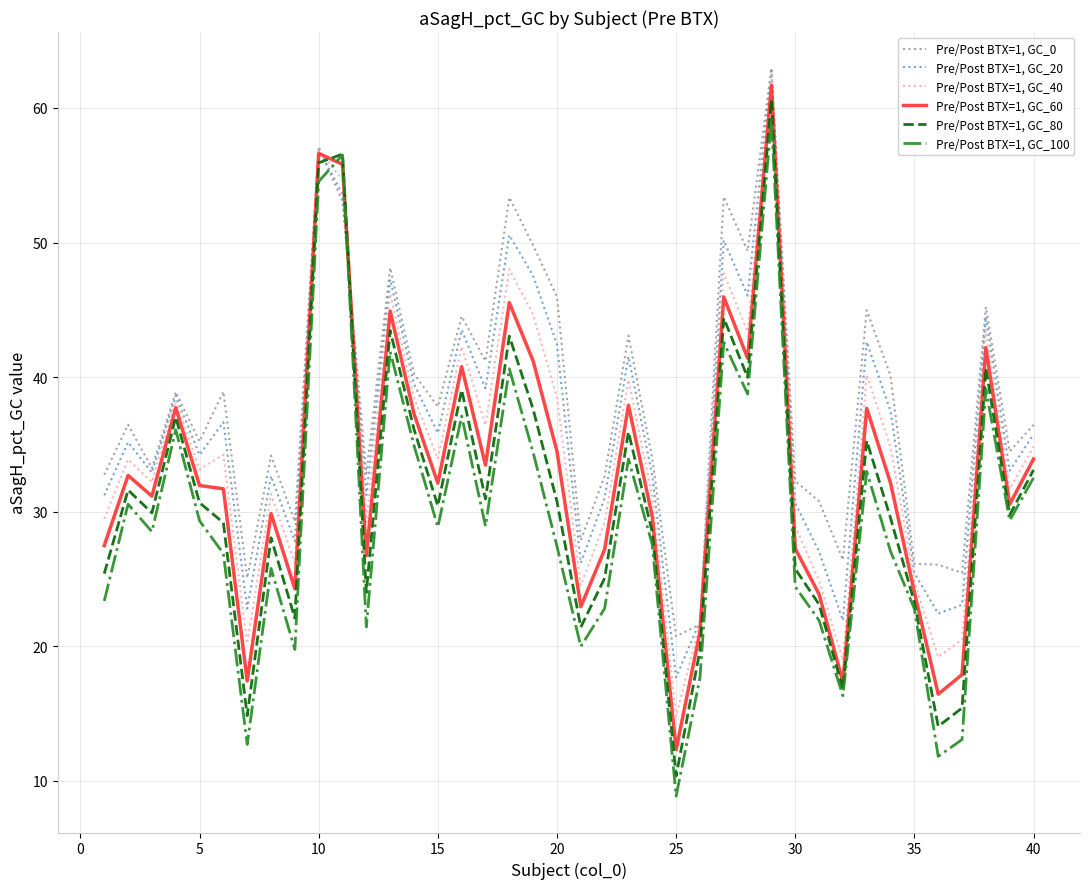

List the series in order of their overall mean, lowest first.

Pre/Post BTX=1, GC_100, Pre/Post BTX=1, GC_80, Pre/Post BTX=1, GC_60, Pre/Post BTX=1, GC_40, Pre/Post BTX=1, GC_20, Pre/Post BTX=1, GC_0